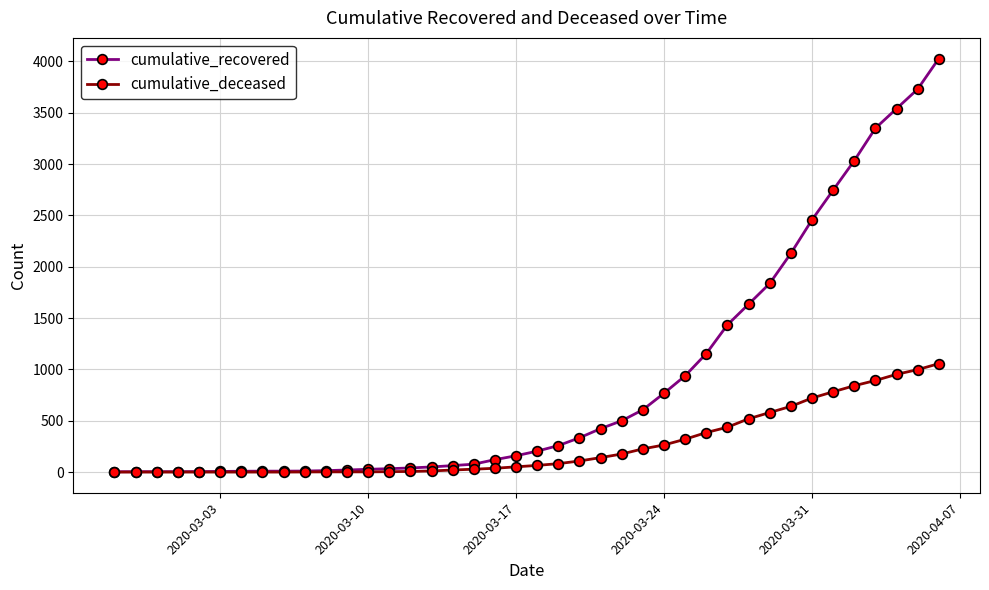

What is the difference between the maximum and minimum values in the cumulative_recovered series?

4025